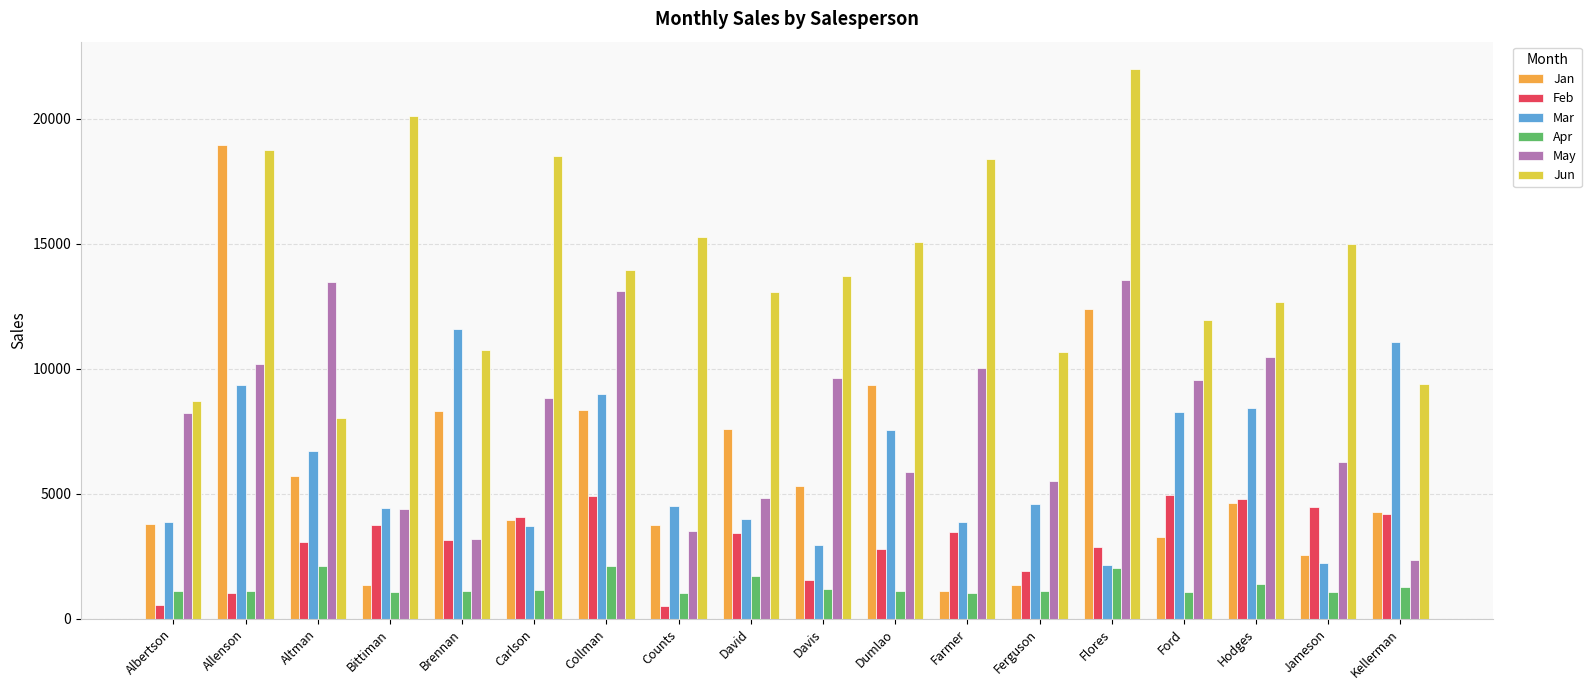

The value of Feb at Allenson is 1042. True or false?

True